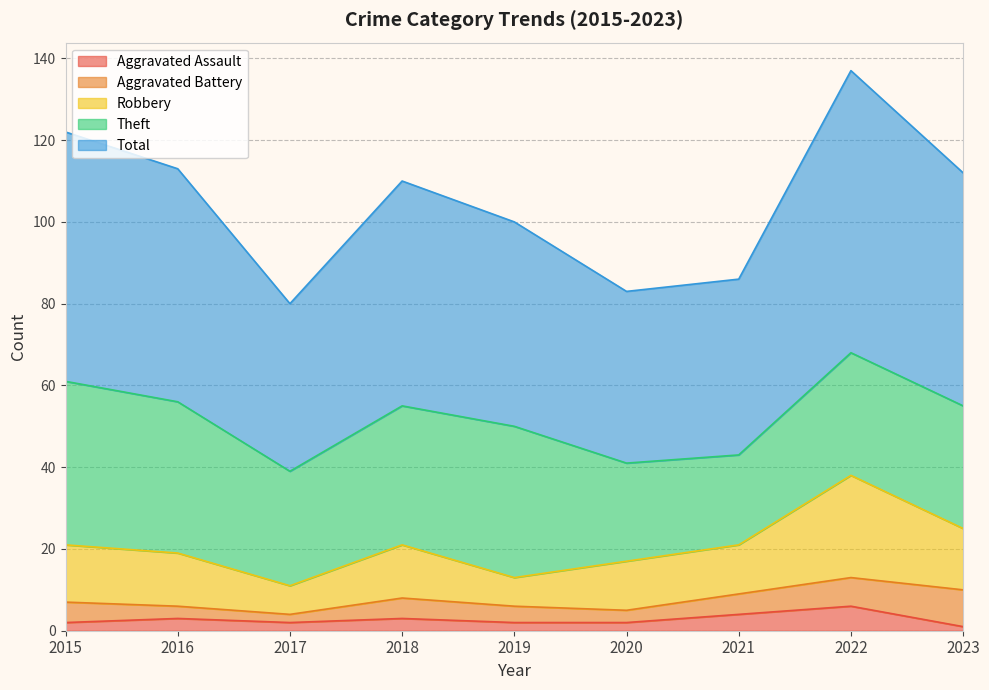

At which label does Total first exceed 110?

2015